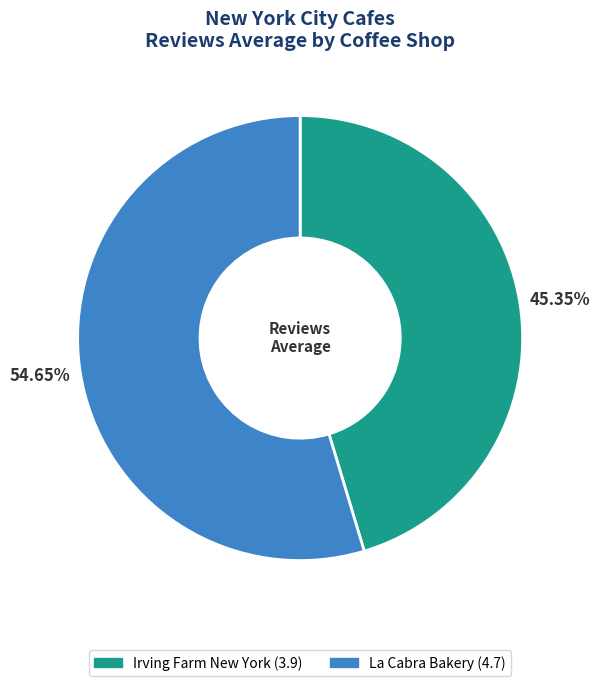

To the nearest percent, what is the average slice percentage?

50%